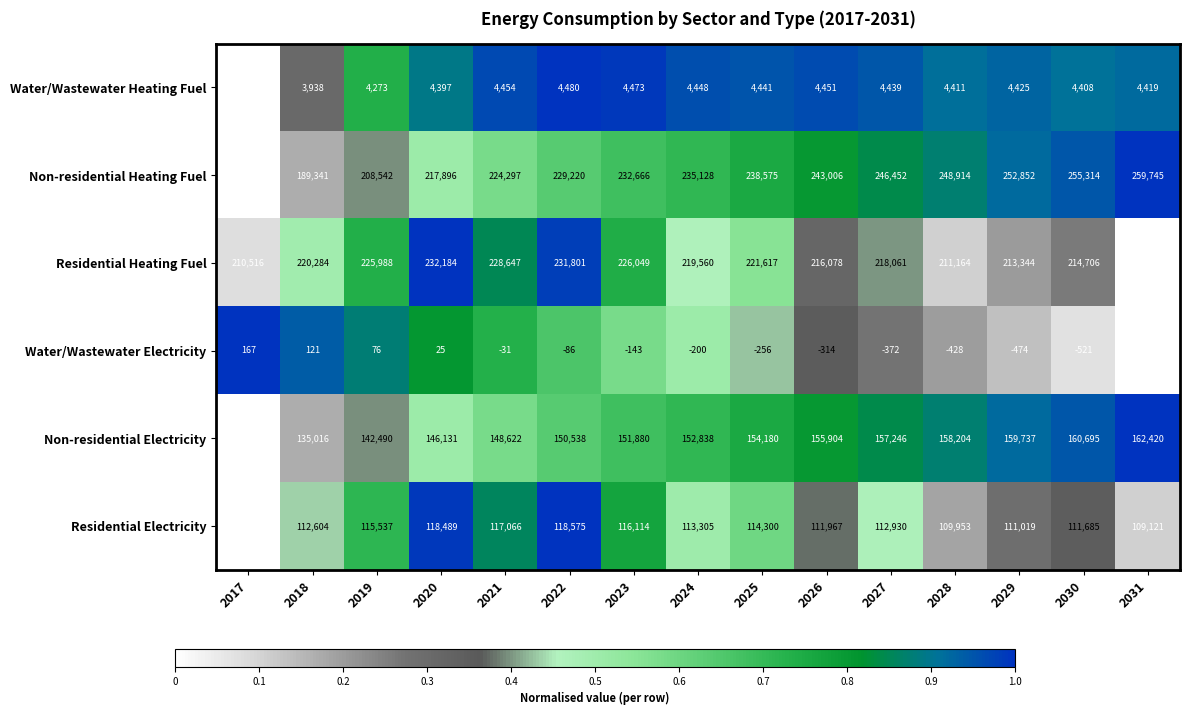

True or false: Non-residential Electricity has a value of 238018 at 2022.

False